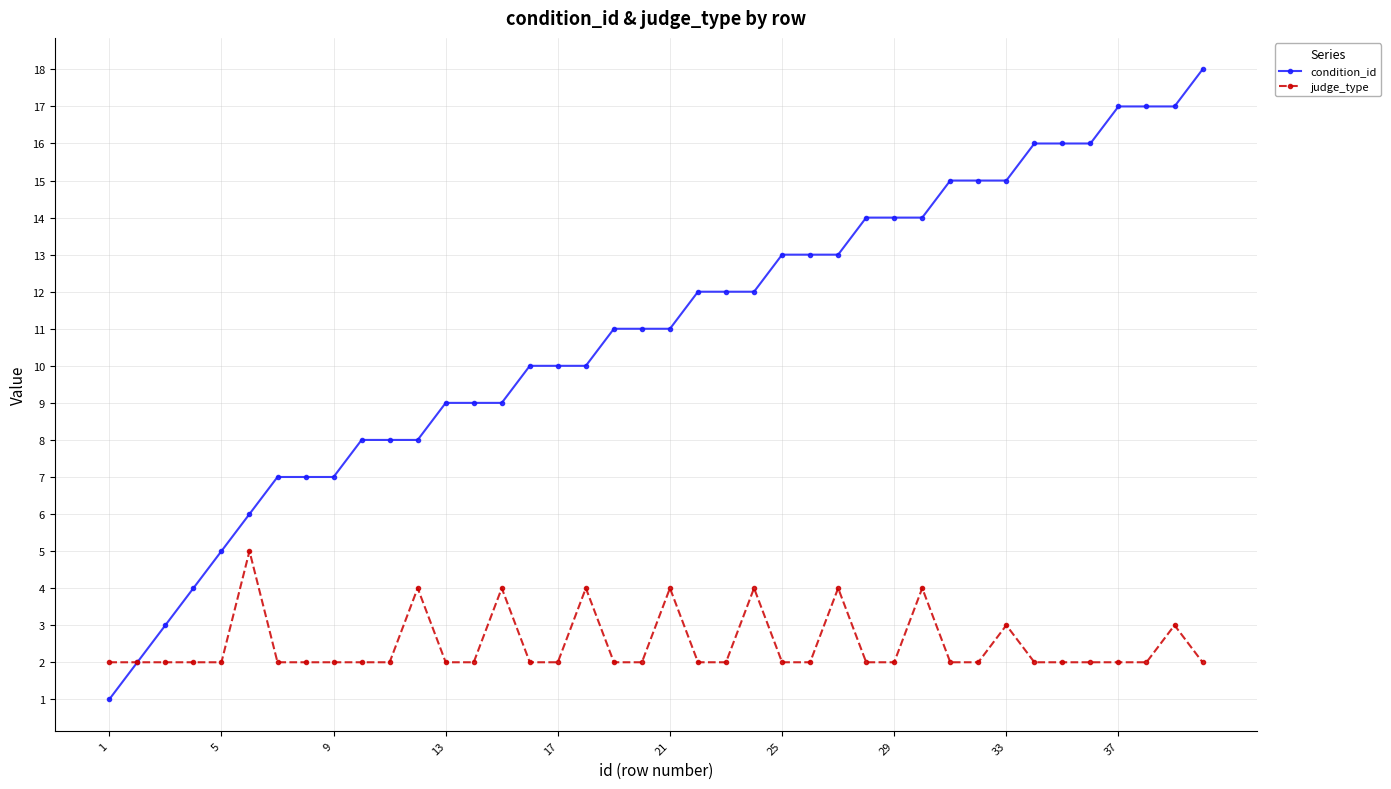

What is the maximum value shown in the chart?

18